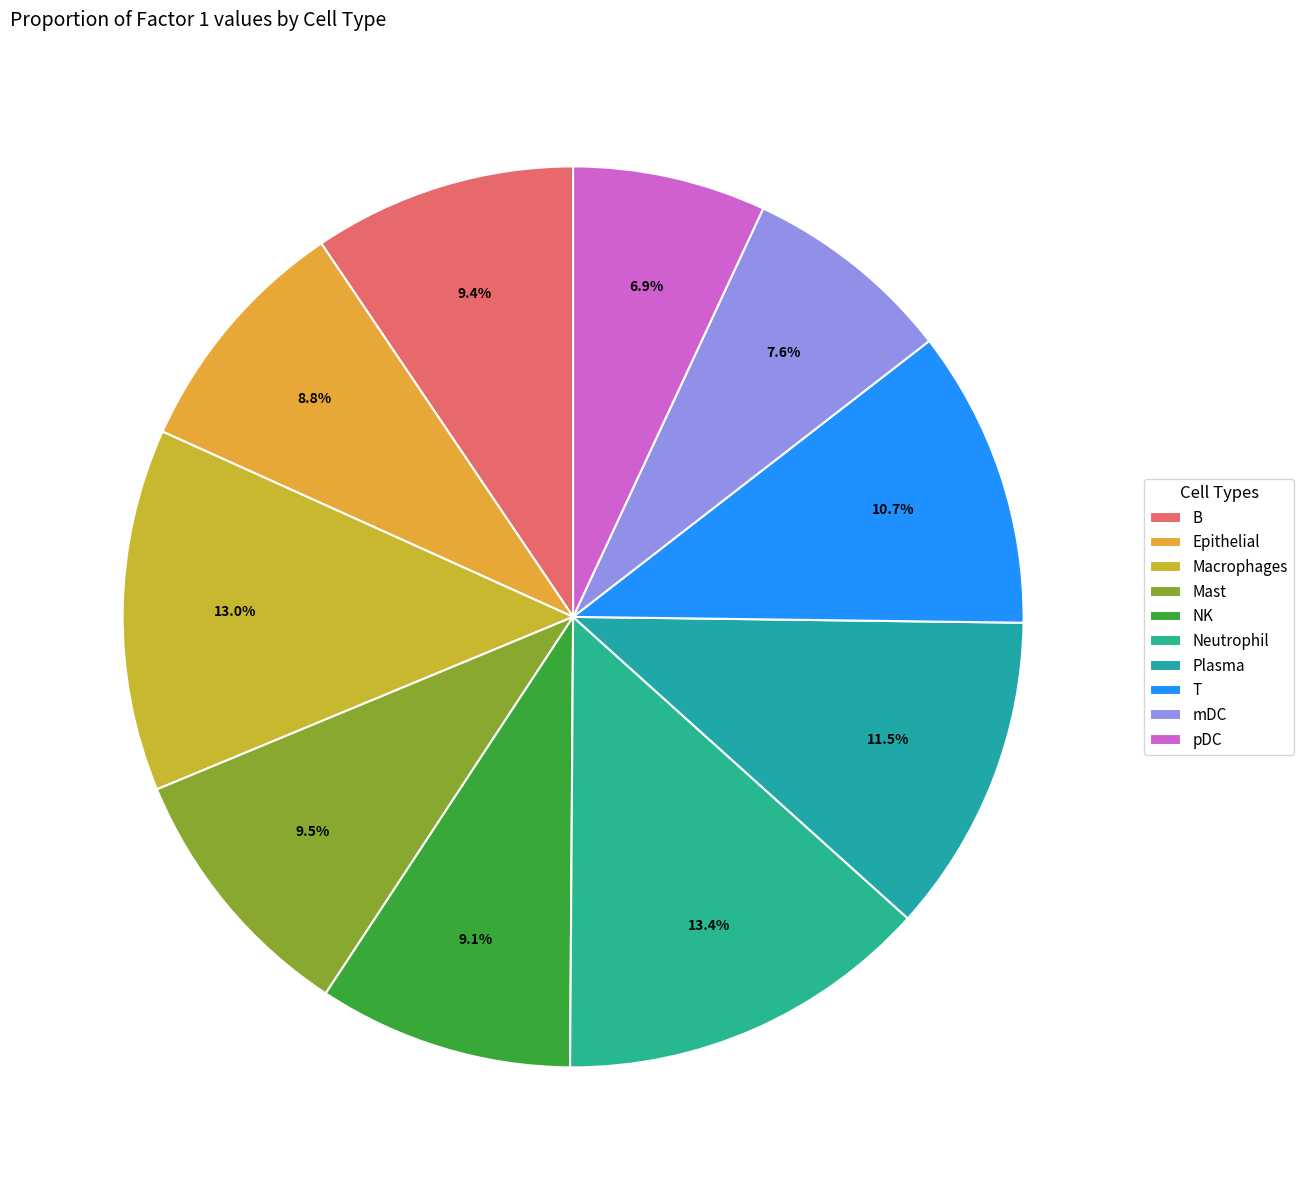

To the nearest percent, what portion does Epithelial represent?

9%